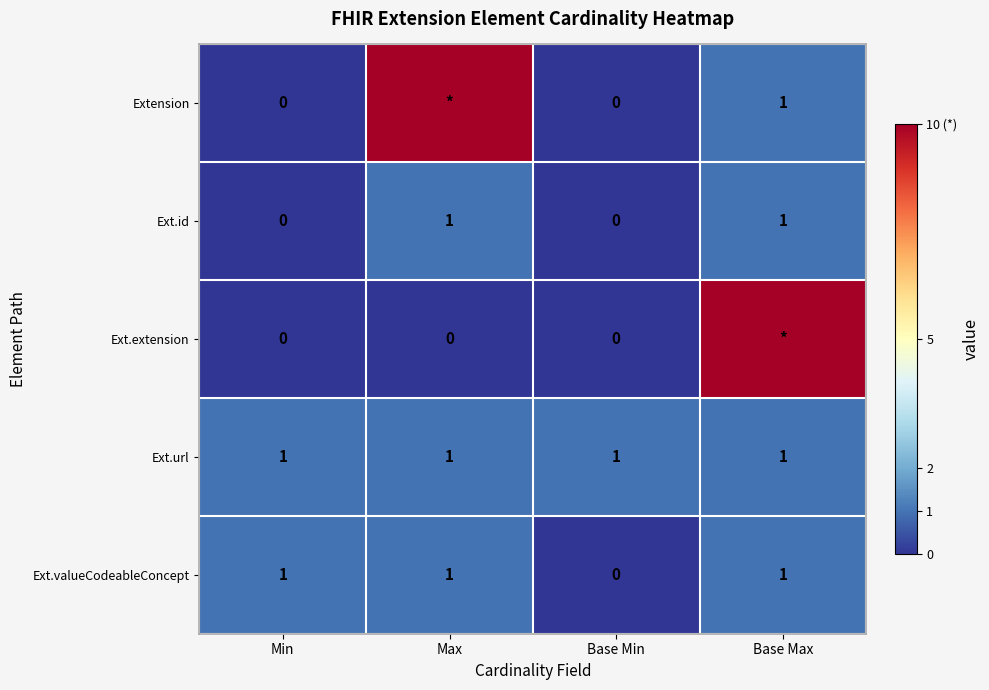

Count the Ext.valueCodeableConcept values in the range 1 to 2.

3